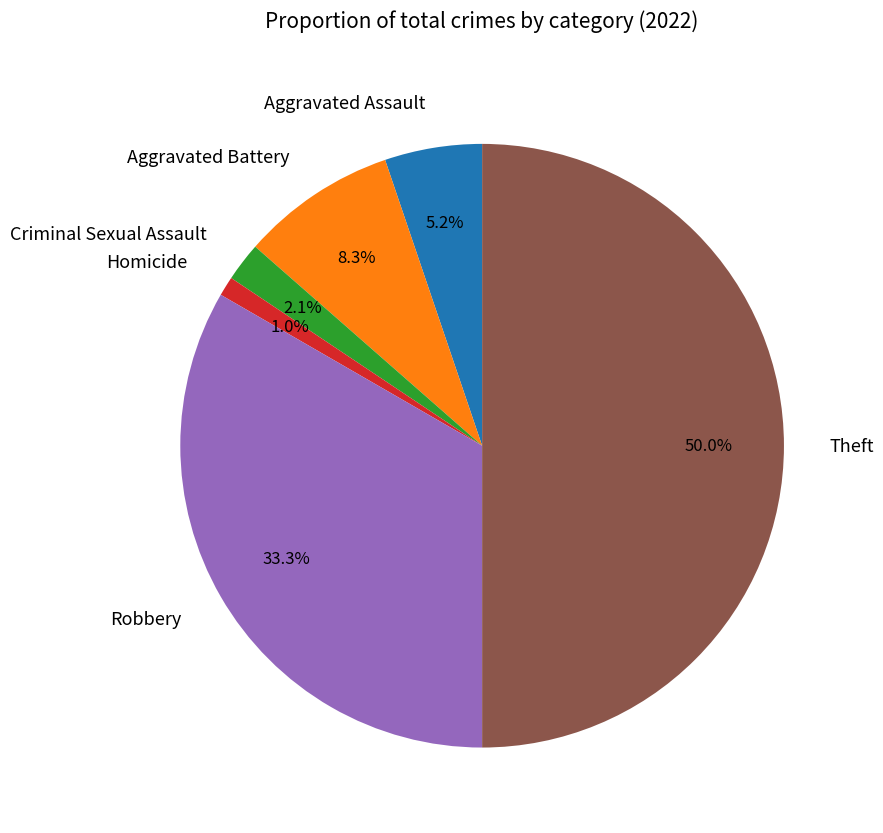

To the nearest percent, what portion does Robbery represent?

33%